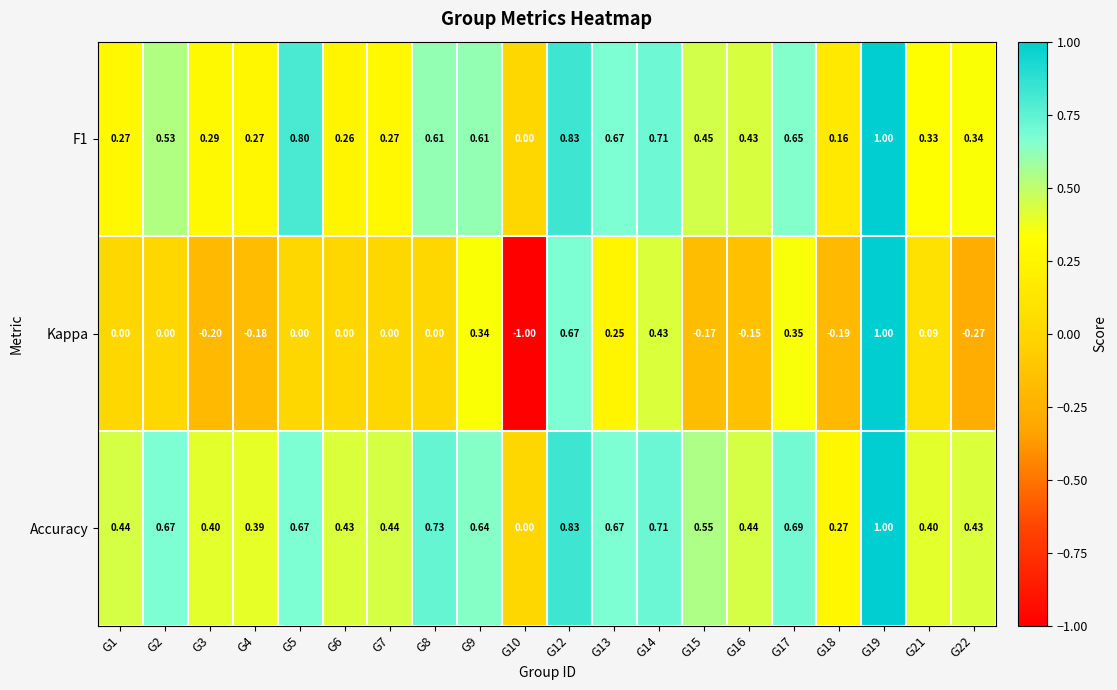

Between G21 and G22, which series saw the biggest shift?

Kappa